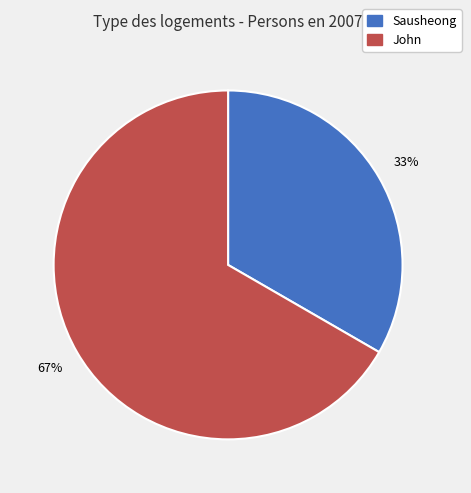

To the nearest percent, what is the average slice percentage?

50%